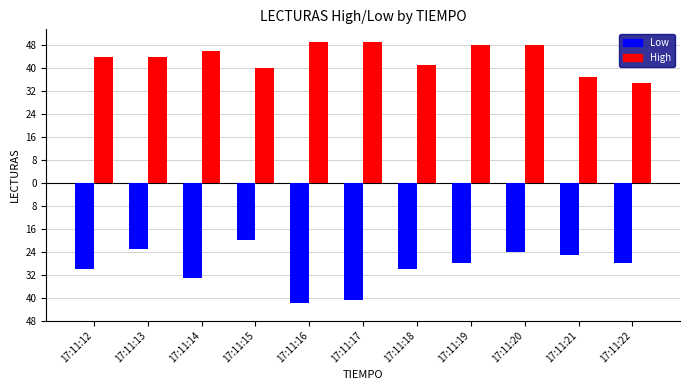

What is the difference between the maximum and minimum values in the Low series?

22